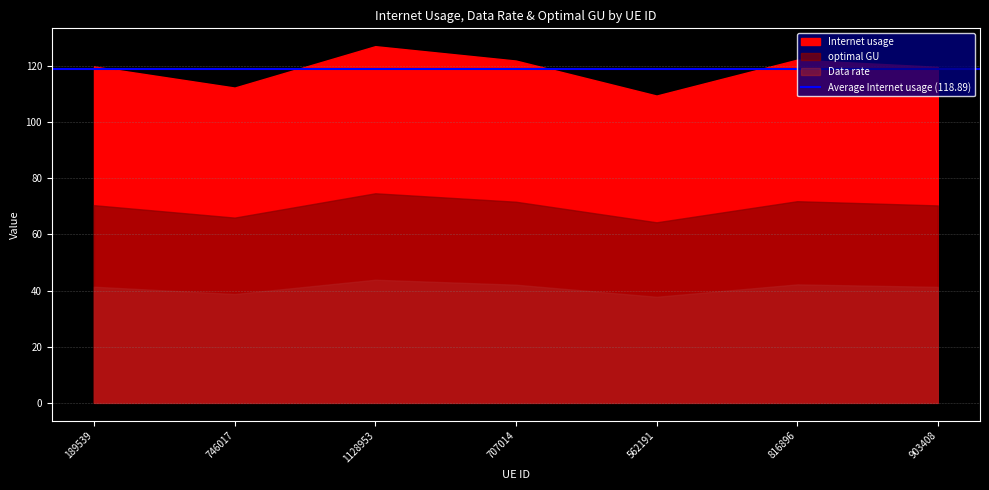

Where is the first local maximum for Data rate?

1128953